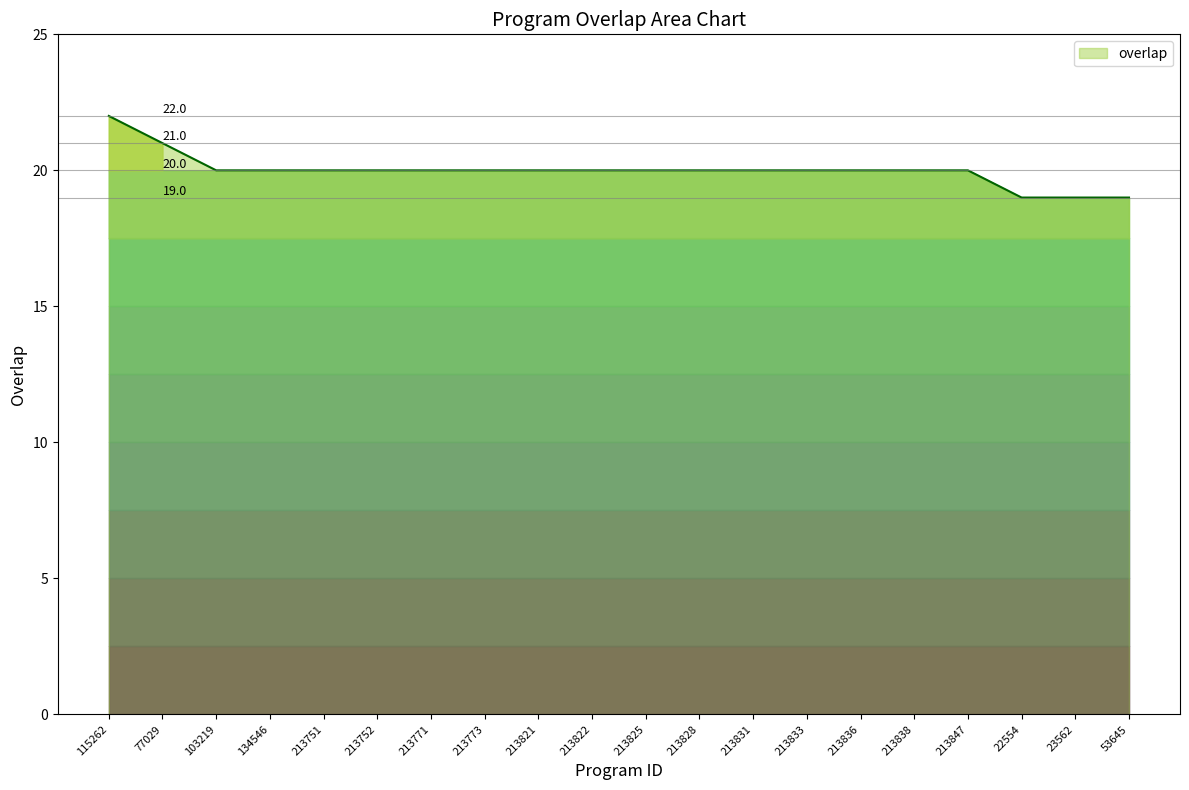

Where does the data first go above 20?

115262